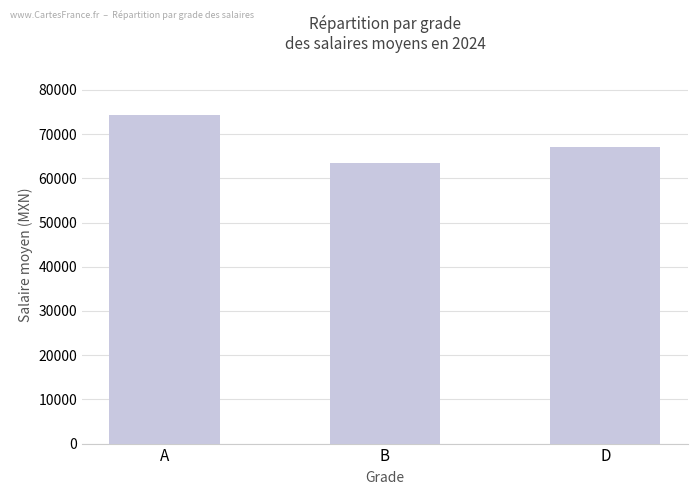

What position from the left is B?

2